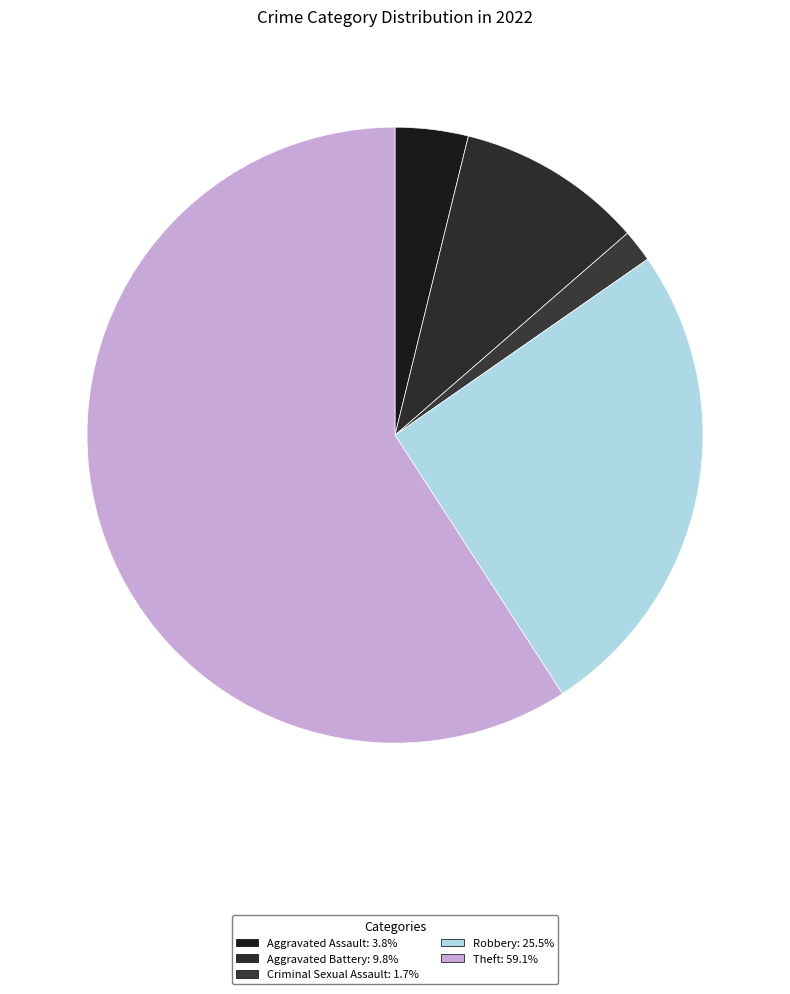

How many slices are in this pie chart?

5